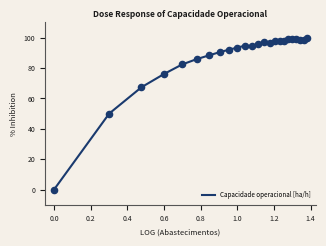

What is the greatest value displayed?

100.0